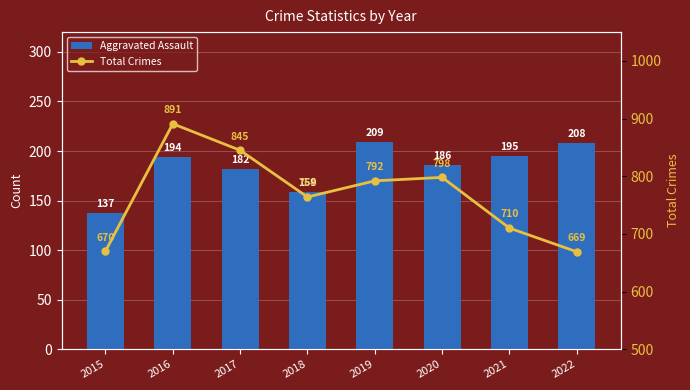

How many values in the Aggravated Assault series exceed 194?

3